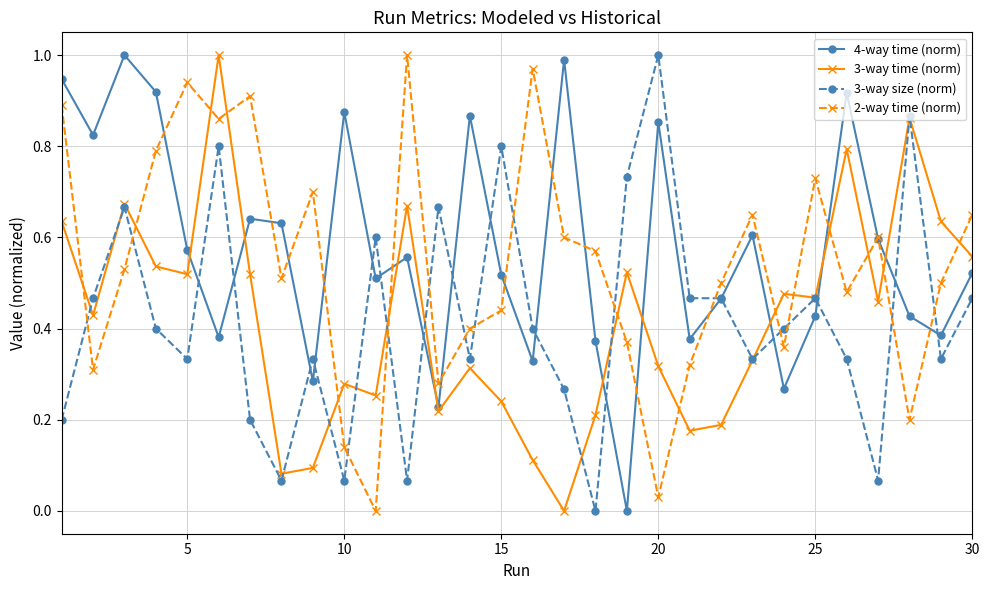

True or false: 4-way time (norm) has more than 0 points higher than both neighbors.

True